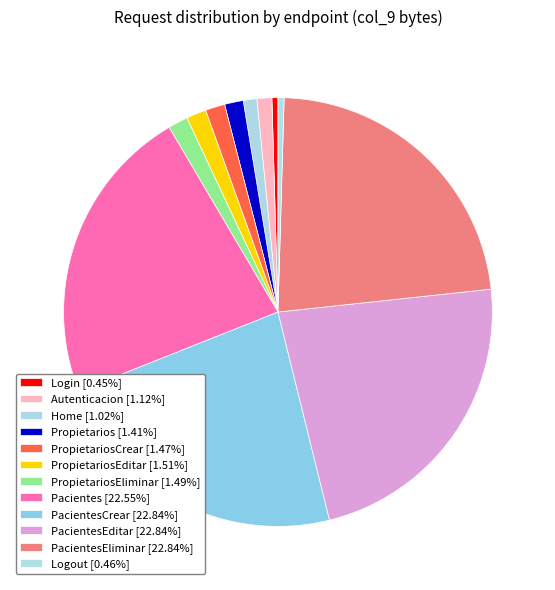

Count the number of slices in the pie.

12